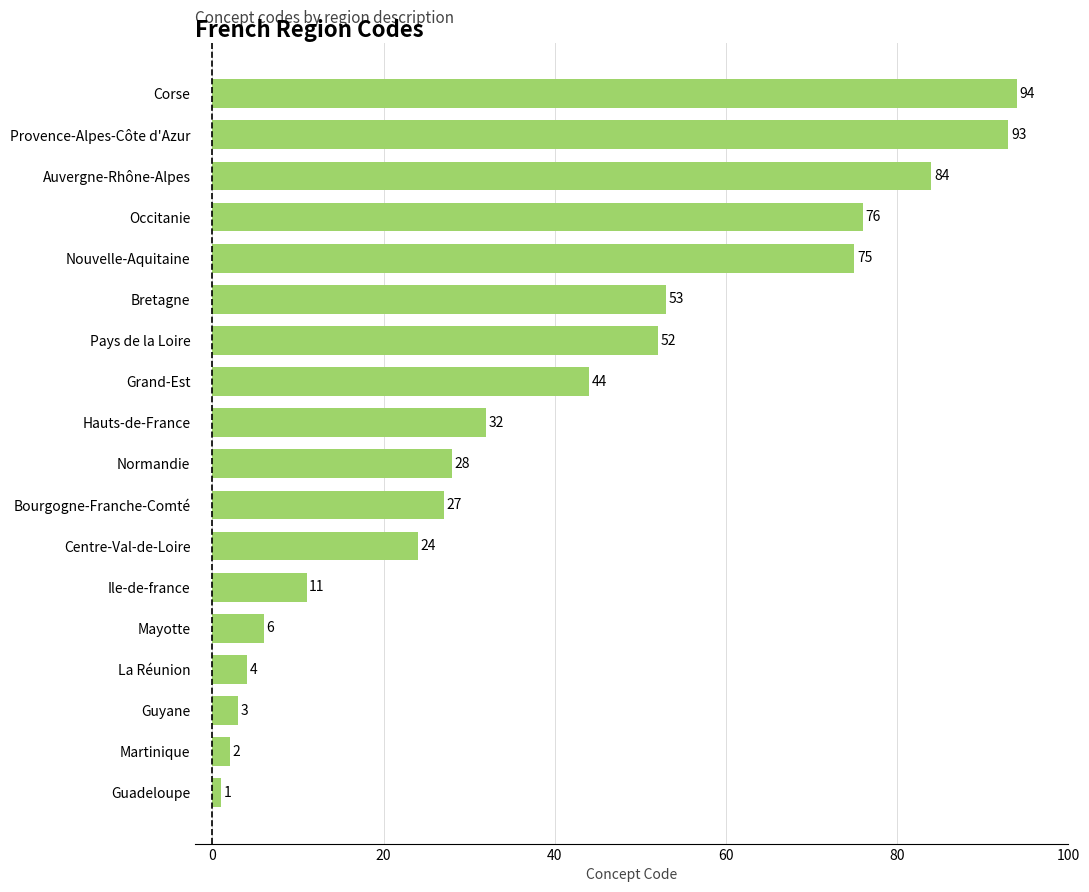

At which category does the chart reach its peak across all series?

Corse